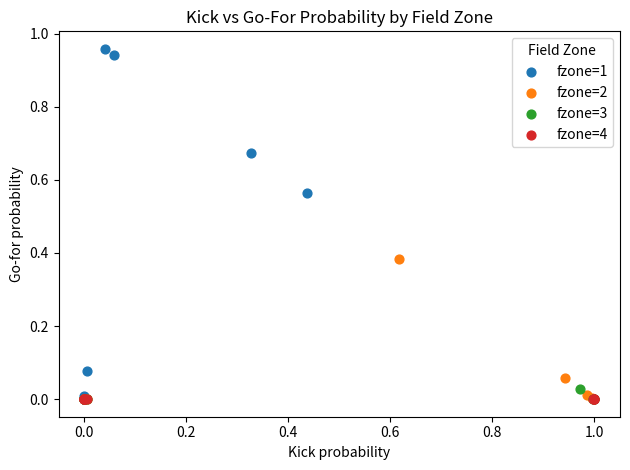

Which series reaches the maximum Y coordinate?

fzone=1